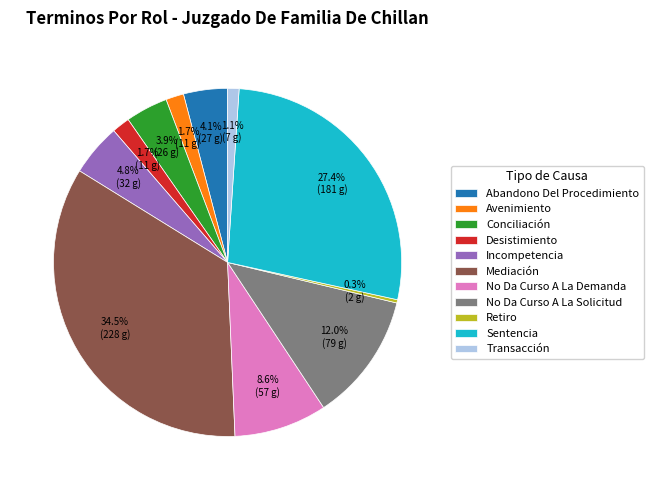

Count the number of slices in the pie.

11